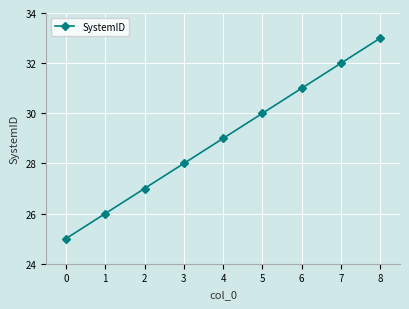

How many lines are shown in the chart?

1